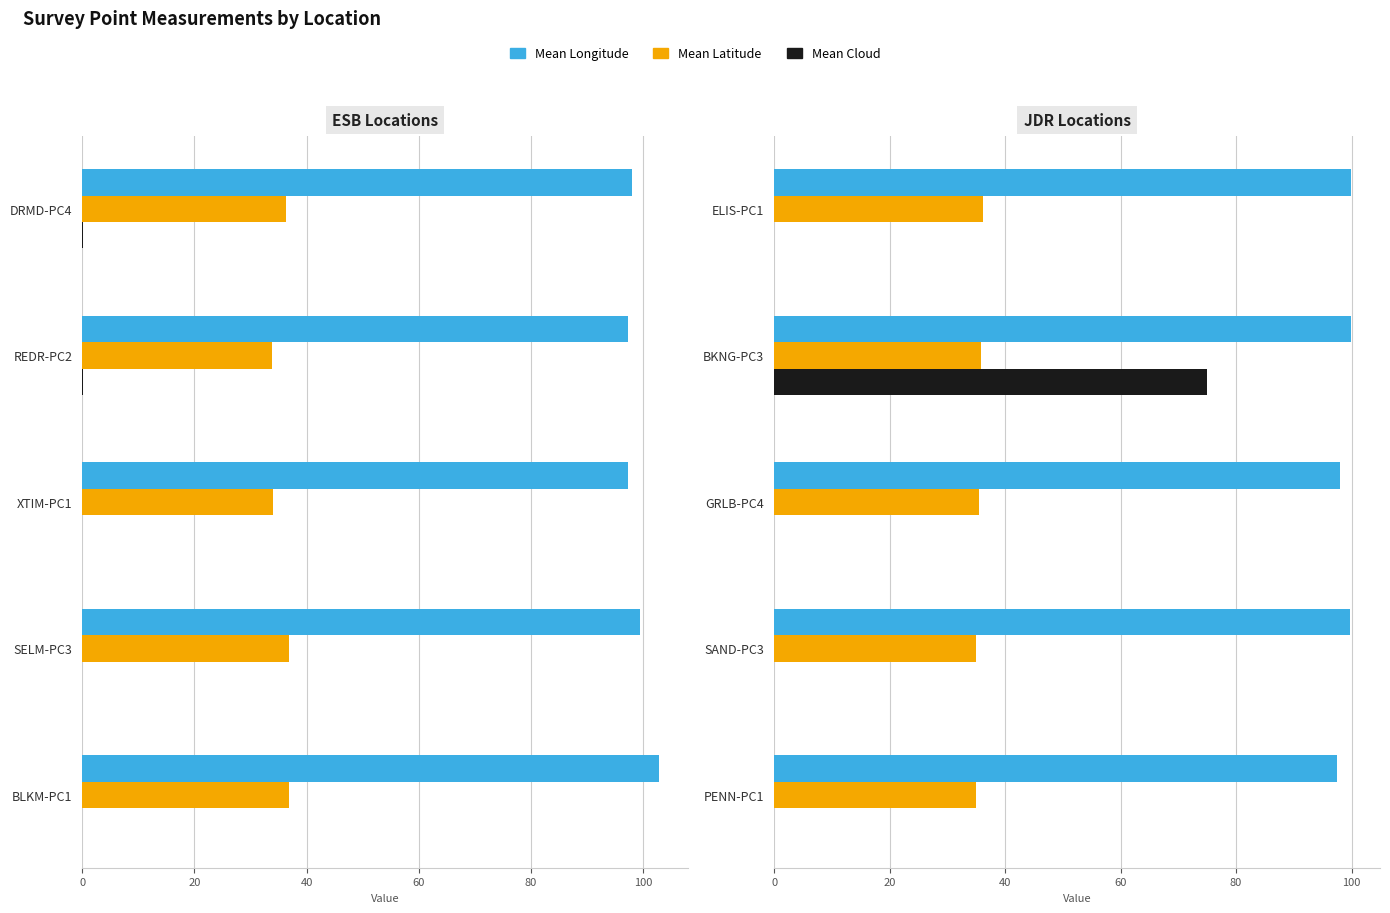

The value of Mean Latitude at PENN-PC1 is 34.9. True or false?

True